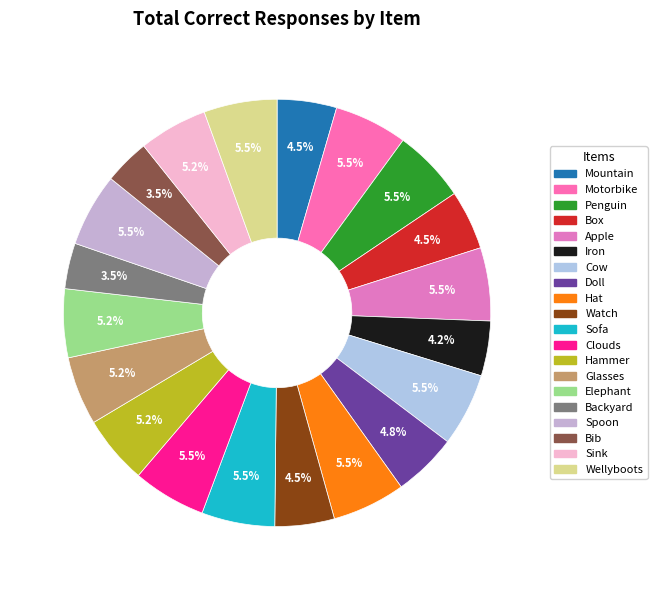

What is the smallest slice in the pie chart?

Backyard